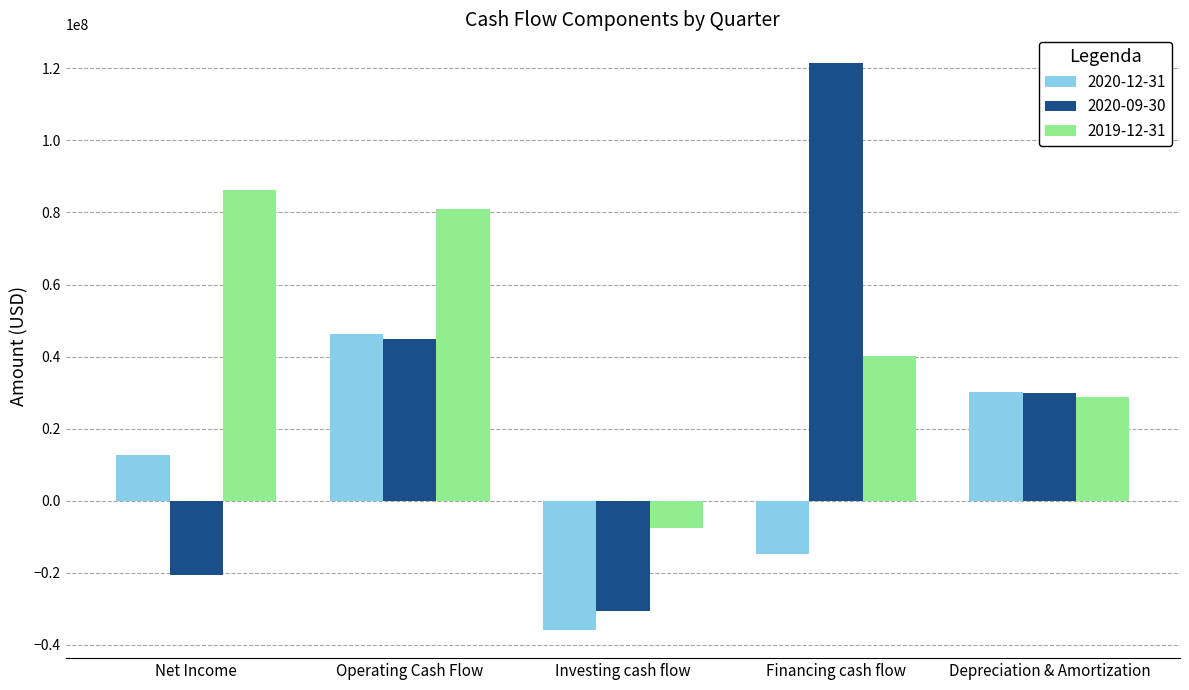

Where is 2020-12-31 nearest to the value 5176000?

Net Income